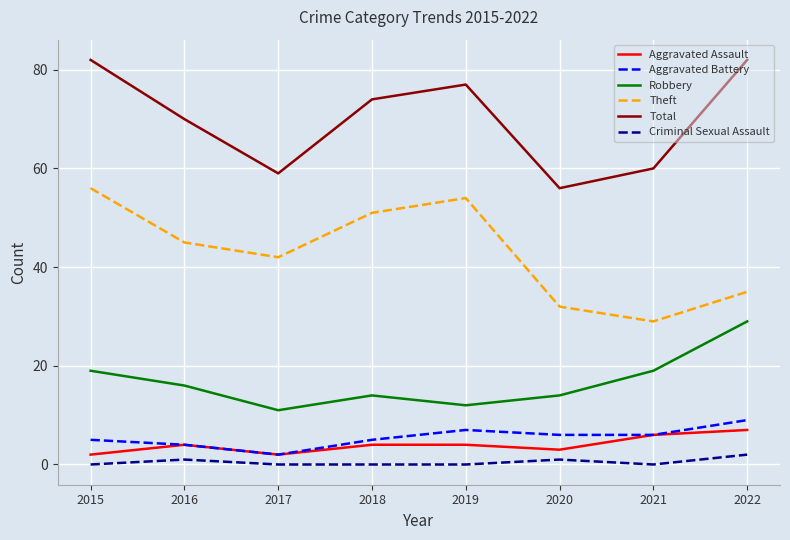

Reading right to left, transcribe all the data shown in this chart.

Aggravated Assault: 7	6	3	4	4	2	4	2
Aggravated Battery: 9	6	6	7	5	2	4	5
Robbery: 29	19	14	12	14	11	16	19
Theft: 35	29	32	54	51	42	45	56
Total: 82	60	56	77	74	59	70	82
Criminal Sexual Assault: 2	0	1	0	0	0	1	0